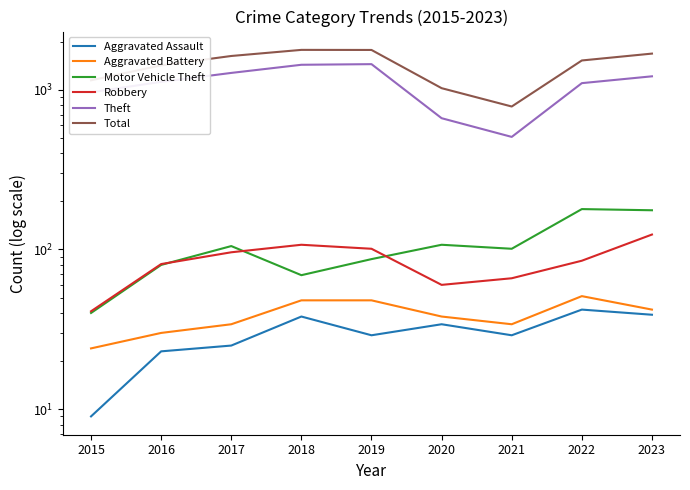

At which category does Robbery reach its first local valley?

2020